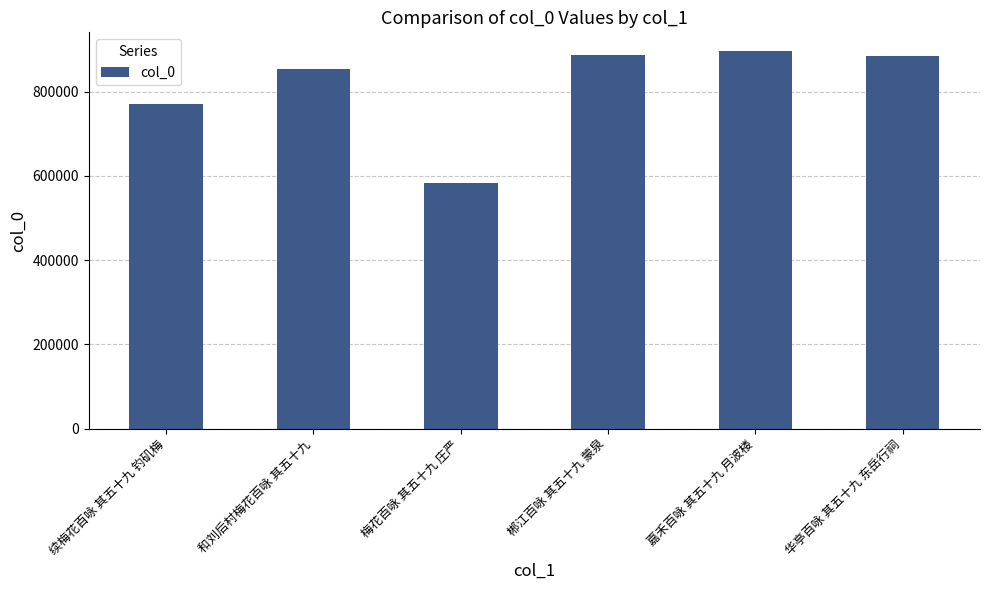

At which category does the chart reach its minimum across all series?

梅花百咏 其五十九 庄严